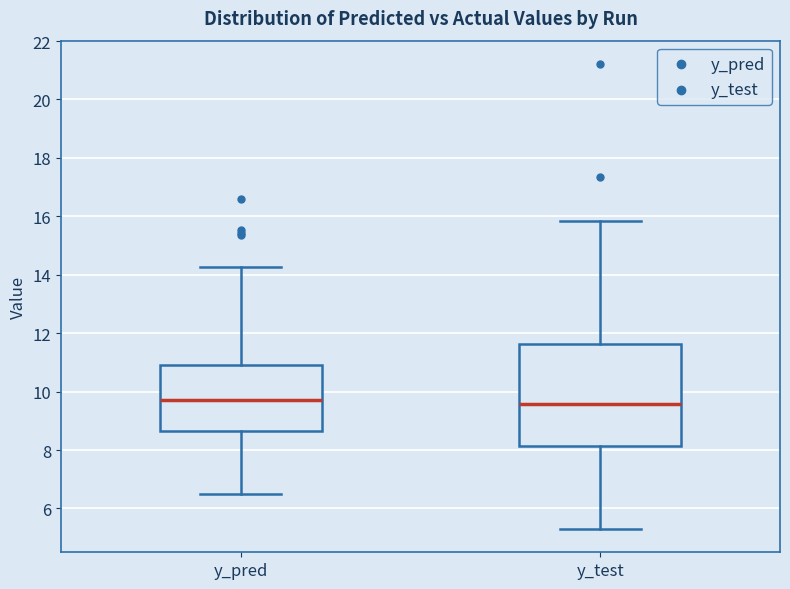

Reading left to right, read every box against the y-axis: the position of its median line, the range the box covers, and the ends of its whiskers. The values are not printed on the chart, so give them approximately, as read against the axis.

y_pred: median 9.8, box 8.6 to 11.0, whiskers 6.4 to 14.2
y_test: median 9.6, box 8.2 to 11.6, whiskers 5.2 to 15.8